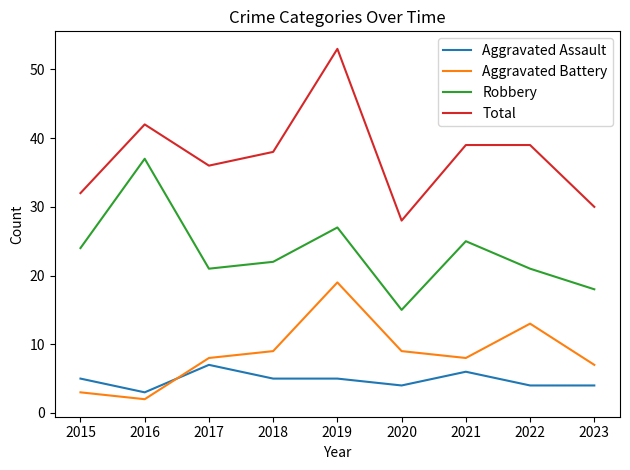

What is the sum of the Total values at 2023 and 2019?

83